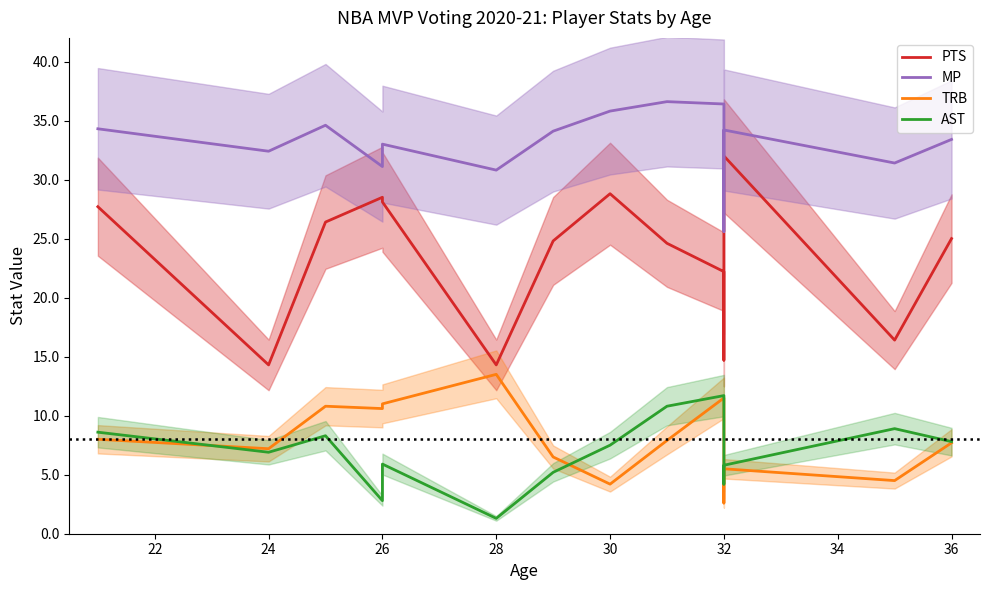

True or false: MP and TRB intersect in this chart.

False